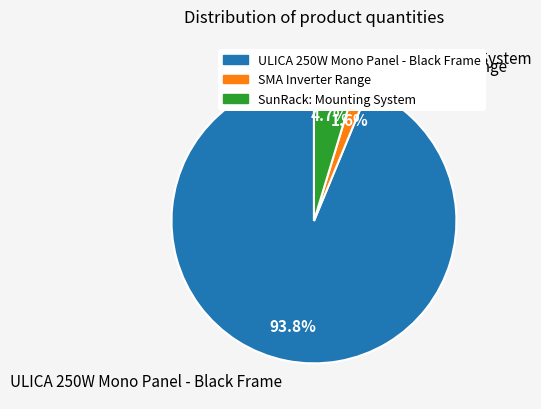

Combined, do SunRack: Mounting System and SMA Inverter Range account for over 50%?

No